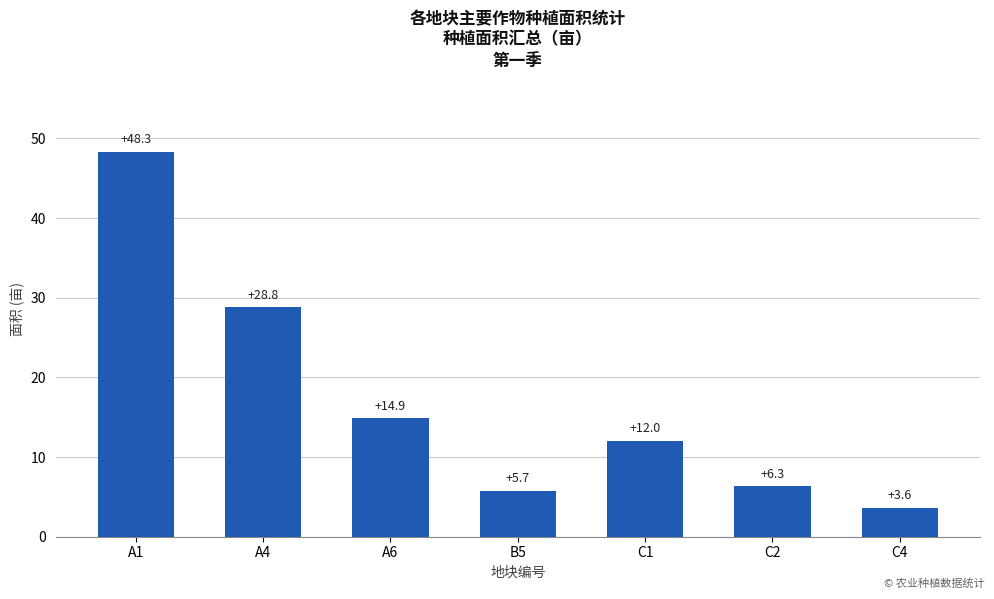

What is the smallest value displayed?

3.6